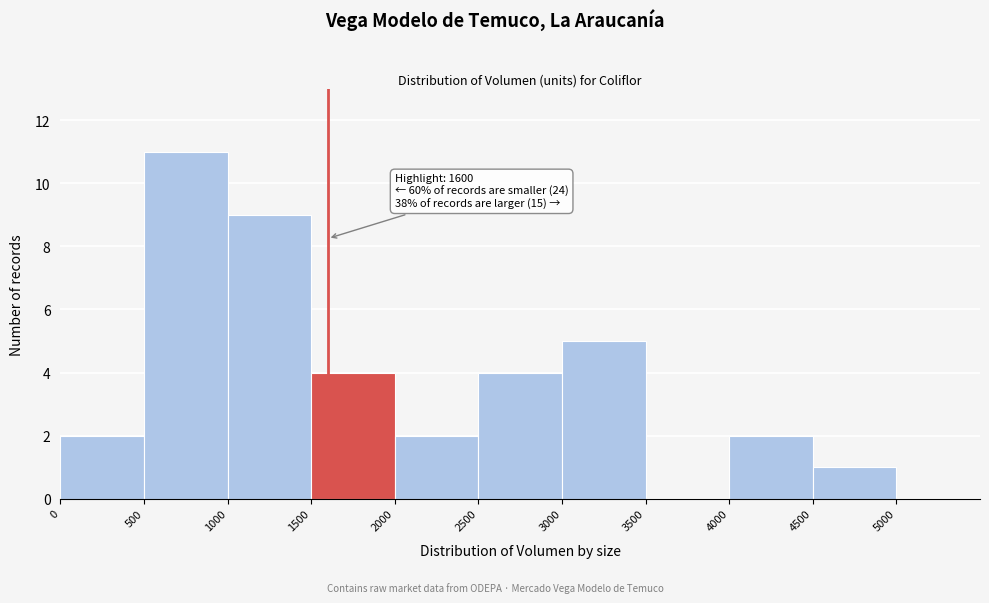

Over which range of the x-axis is the bar tallest?

500 to 1000